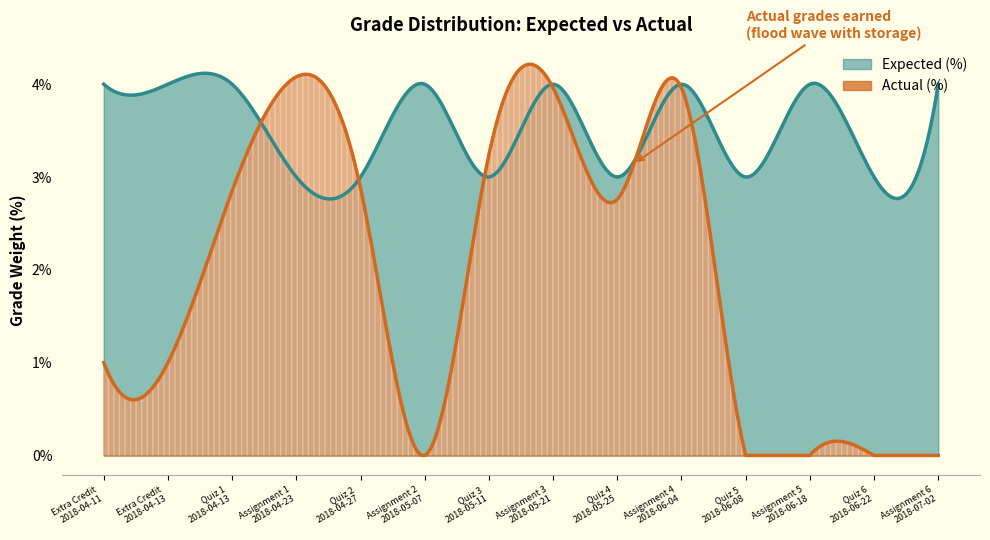

Is the value of Expected (%) at Quiz 2
2018-04-27 greater than the value of Actual (%) at Assignment 5
2018-06-18?

Yes